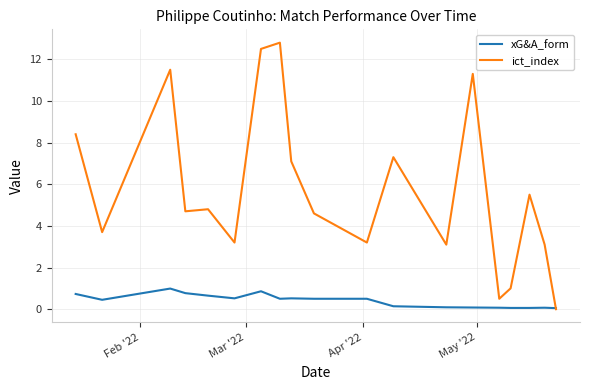

How many values in the ict_index series are below 4?

8